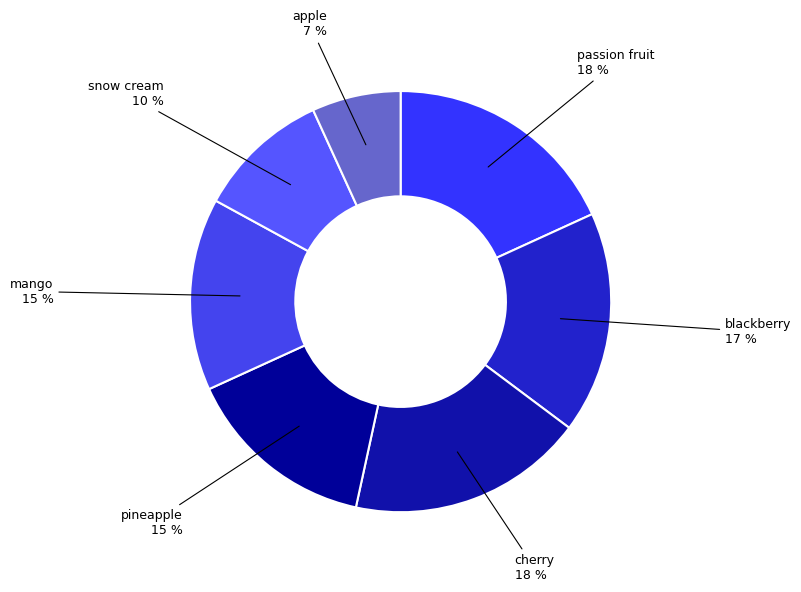

Do cherry and snow cream together represent more than half of the pie?

No